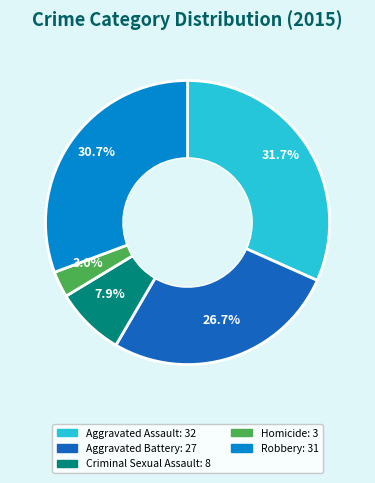

Is there any slice that represents more than half of the pie?

No